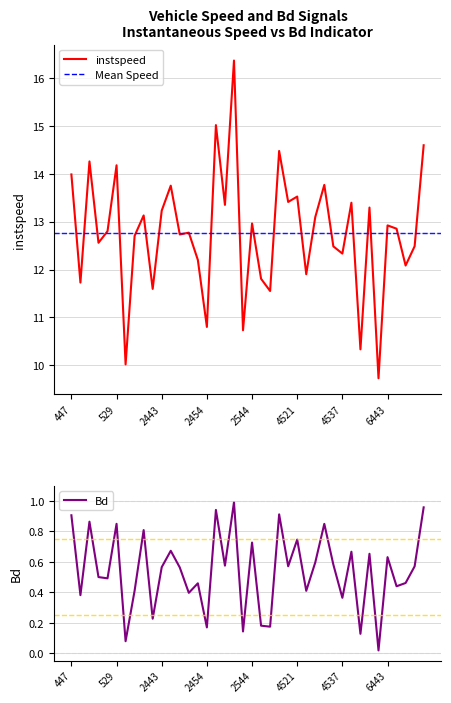

What is the difference between the maximum and second lowest values in the Bd series?

0.9